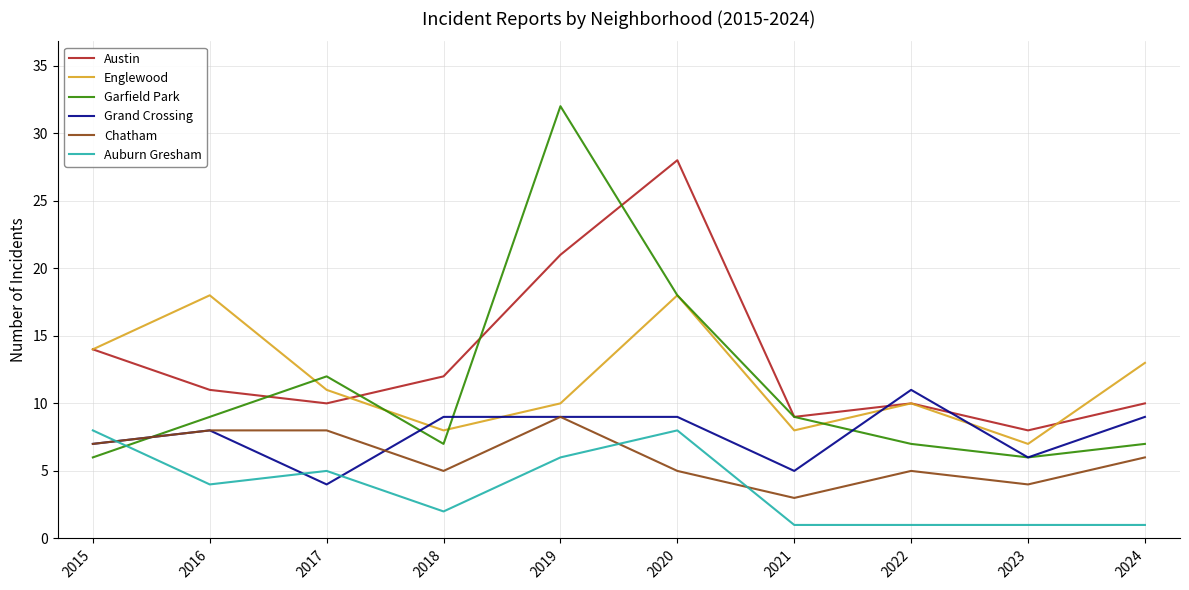

True or false: Auburn Gresham and Austin cross at least once.

False